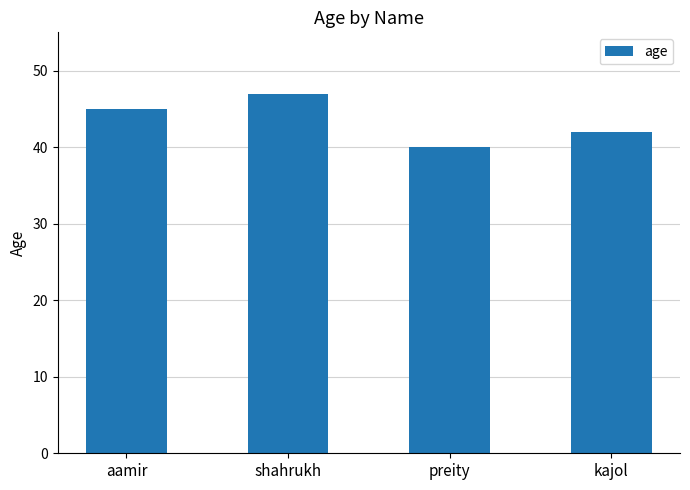

What is the smallest value displayed?

40